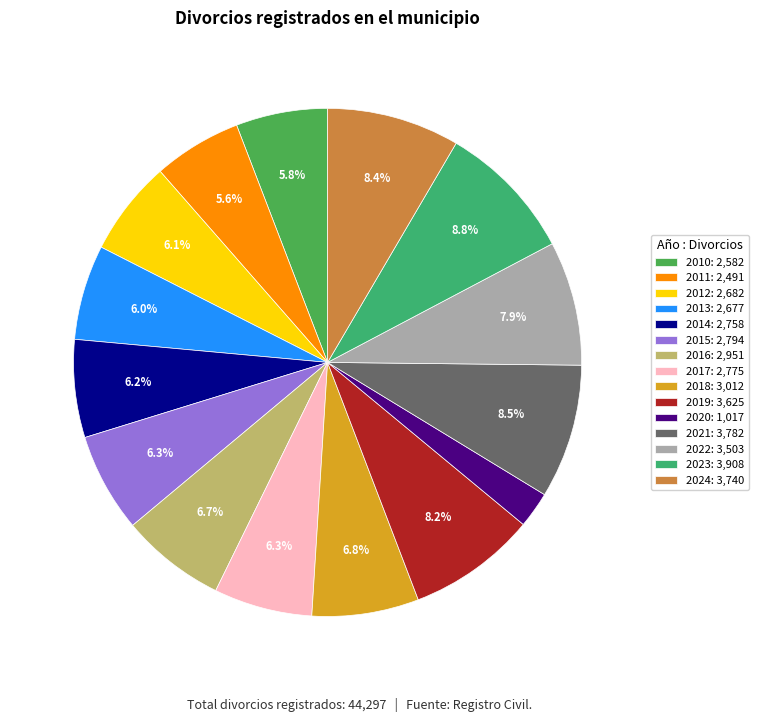

What percentage is the 2024 slice, to the nearest percent?

8%